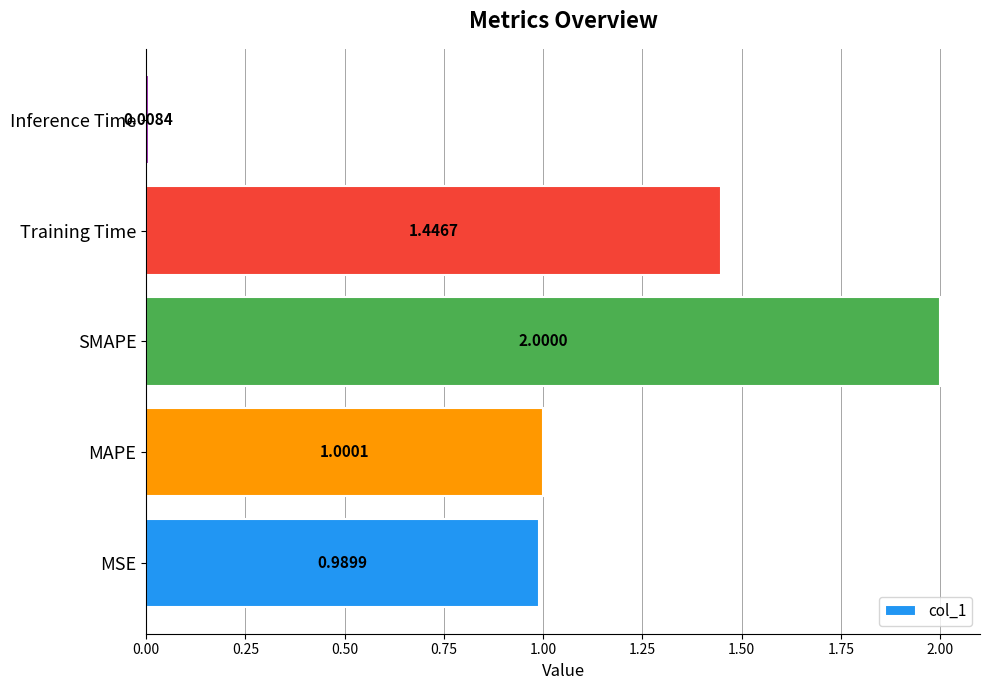

Are the bars grouped side by side (vs. stacked)?

No